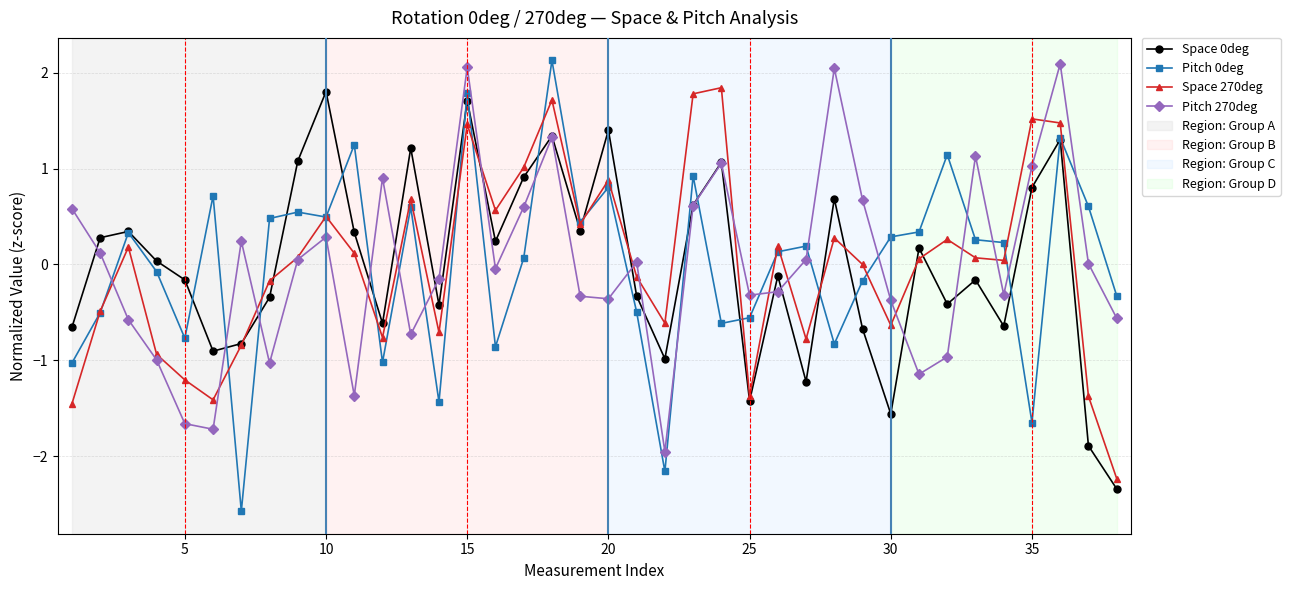

What is the value of the Pitch 0deg point at the 20th from the left?

0.8